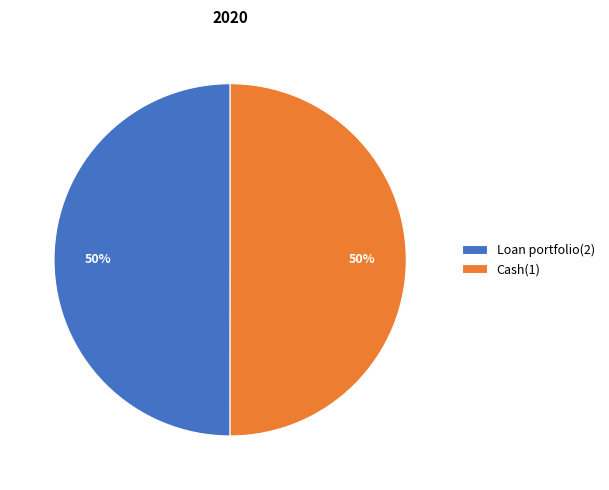

To the nearest percent, what is the average slice percentage?

50%